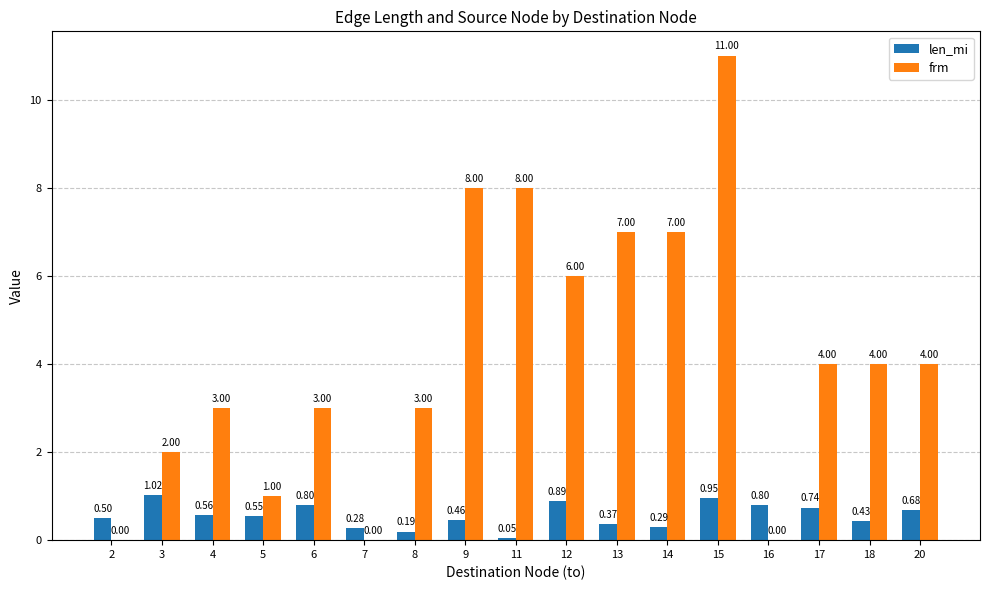

Is the value of len_mi at 8 greater than the value of frm at 4?

No